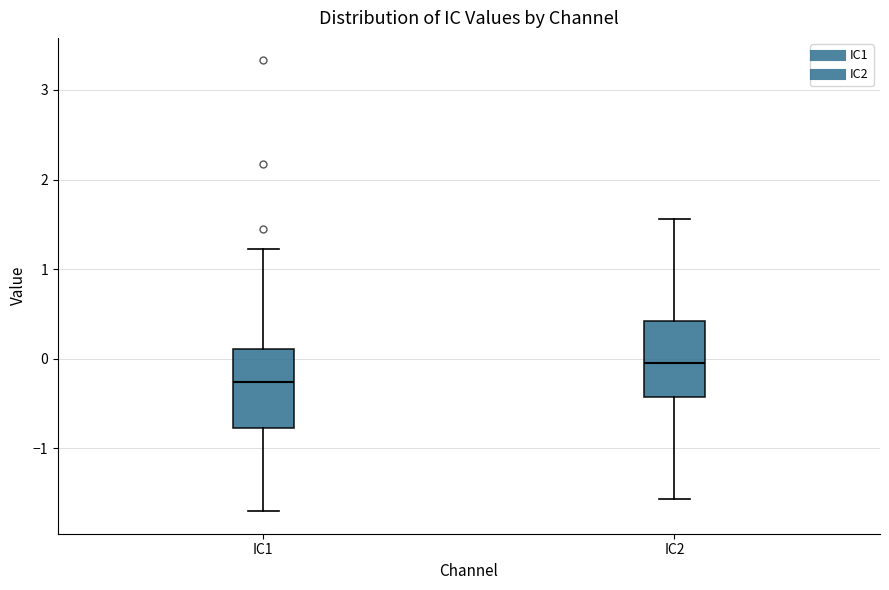

Which box's median line is the highest?

IC2